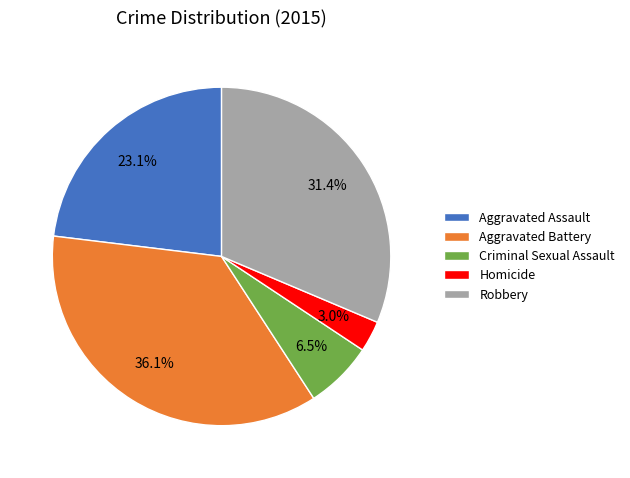

To the nearest percent, what is the average slice percentage?

20%